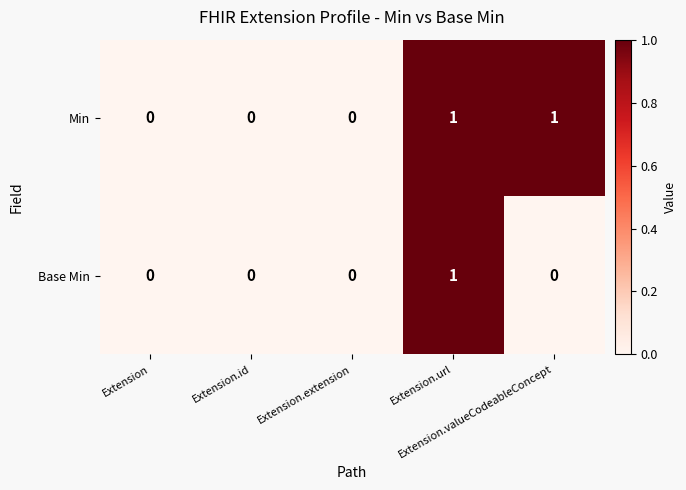

Which series has the largest total across all categories?

Min